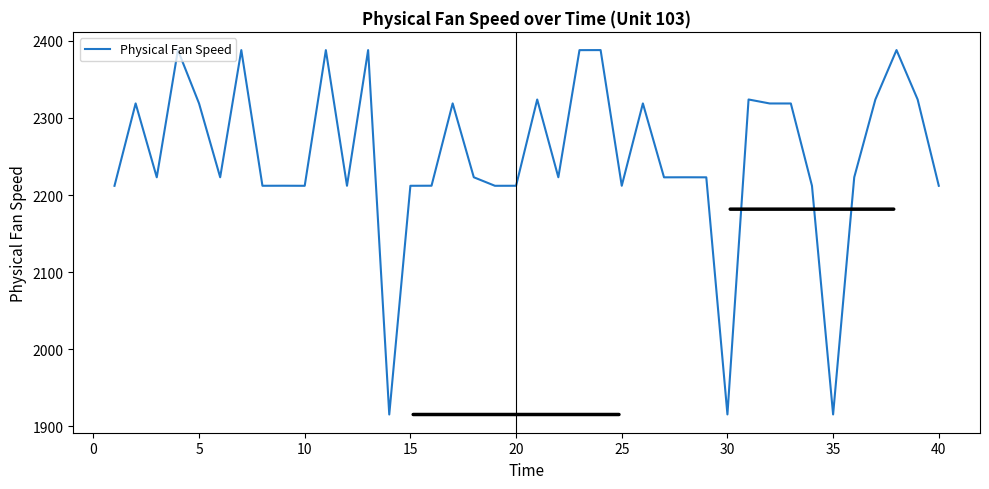

What is the maximum value shown in the chart?

2388.1